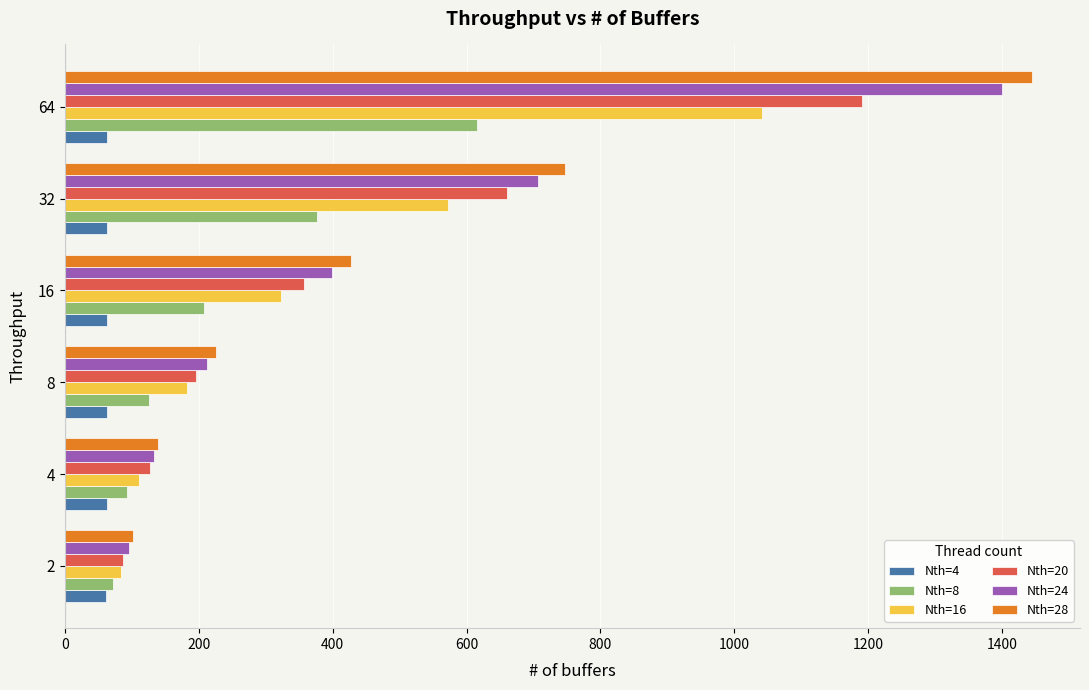

How many data points in Nth=28 are less than 427?

3